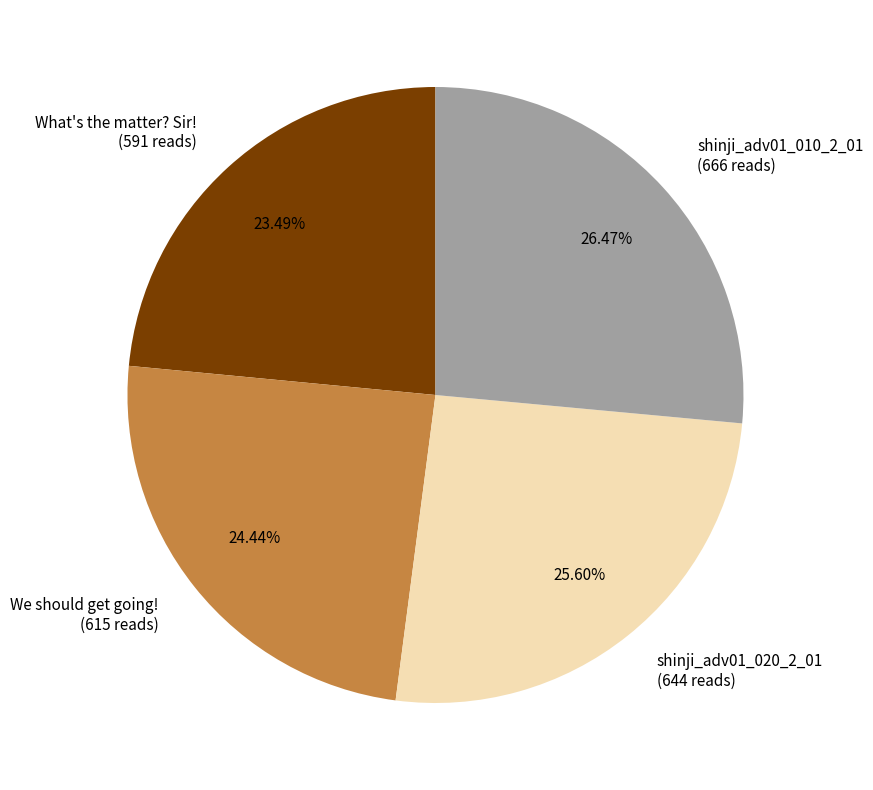

Does shinji_adv01_010_2_01 represent more than half of the total?

No